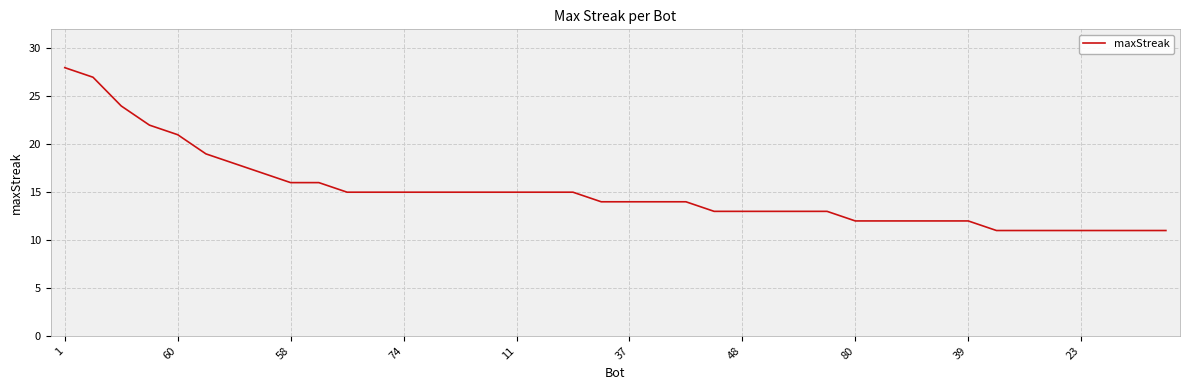

What is the smallest value displayed?

11